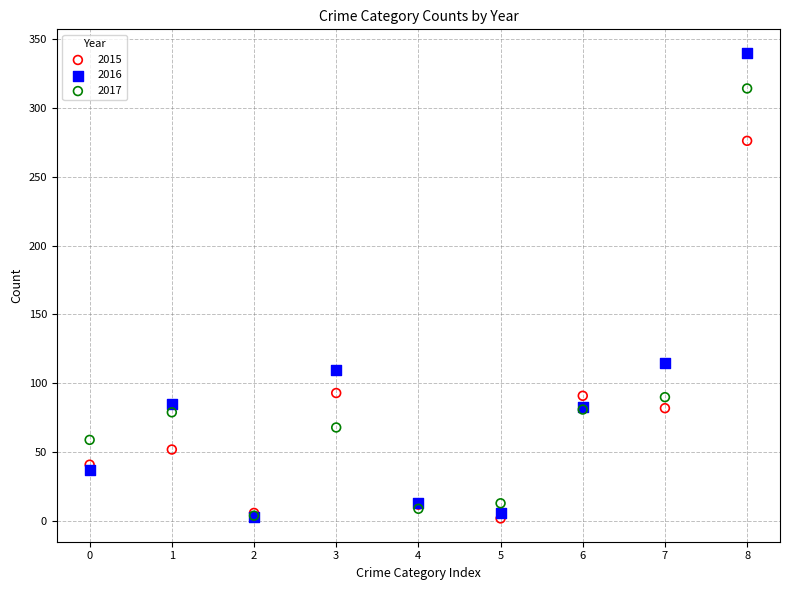

In the 2017 series, what Y value is closest to 159?

90